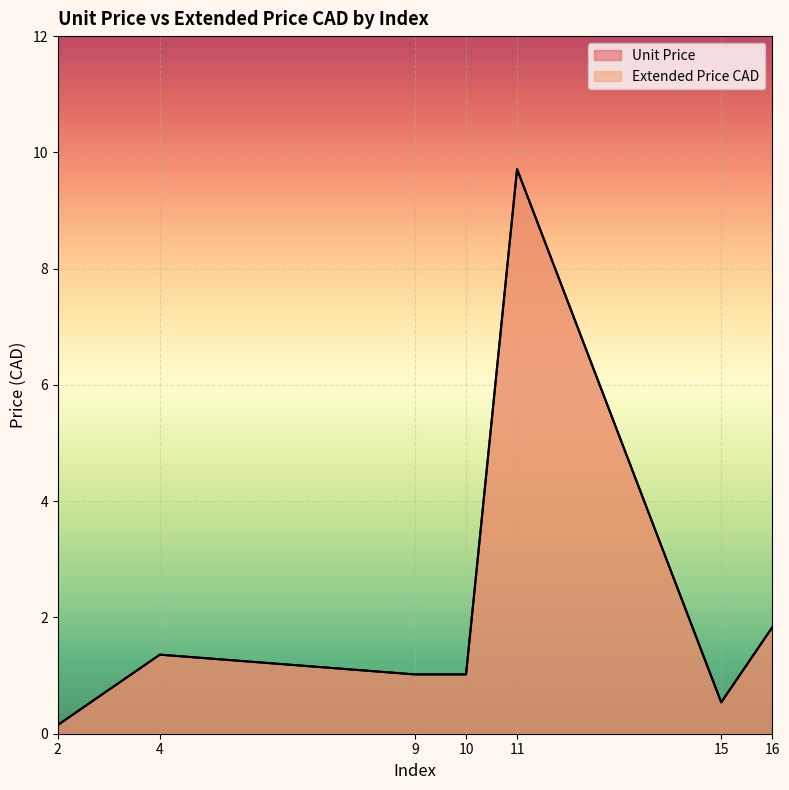

Between 15 and 4, which is larger?

4